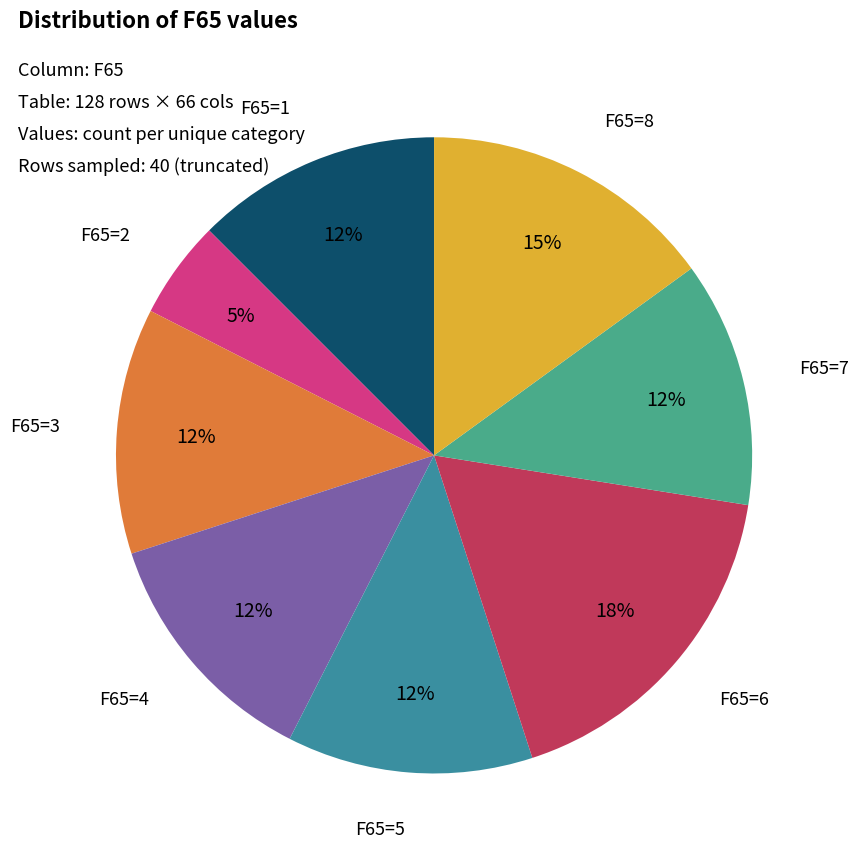

Count the number of slices in the pie.

8